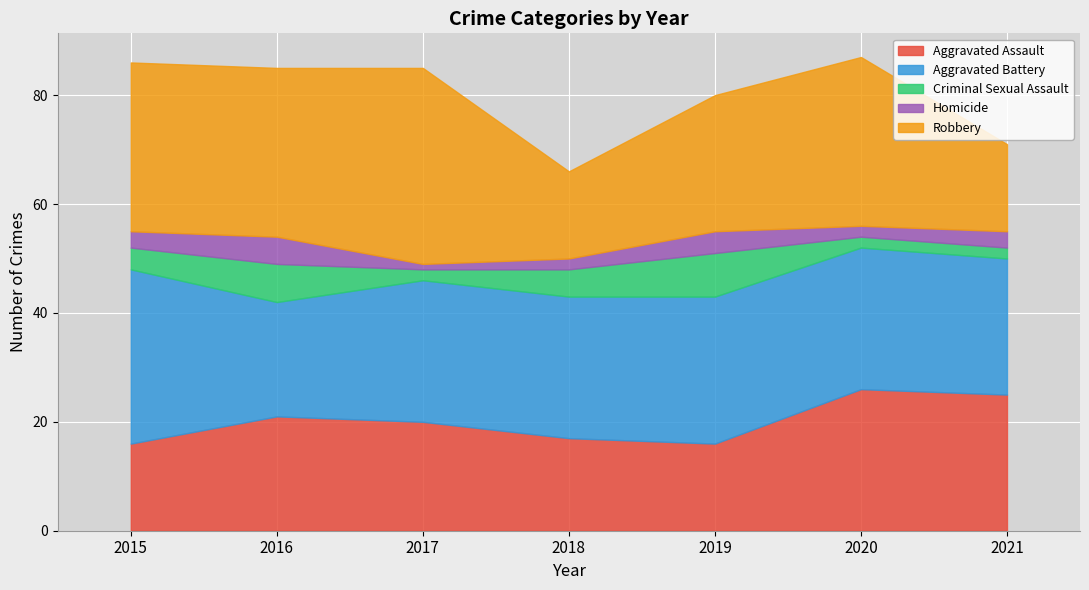

True or false: Aggravated Assault has a value of 44 at 2020.

False